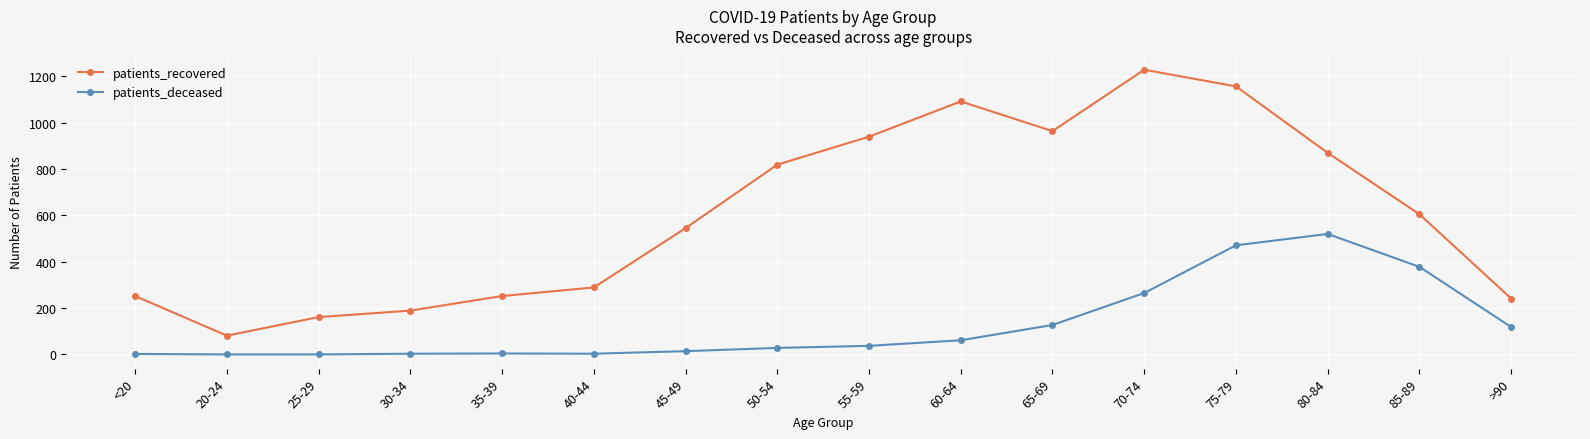

At which label does patients_recovered first exceed 605?

50-54